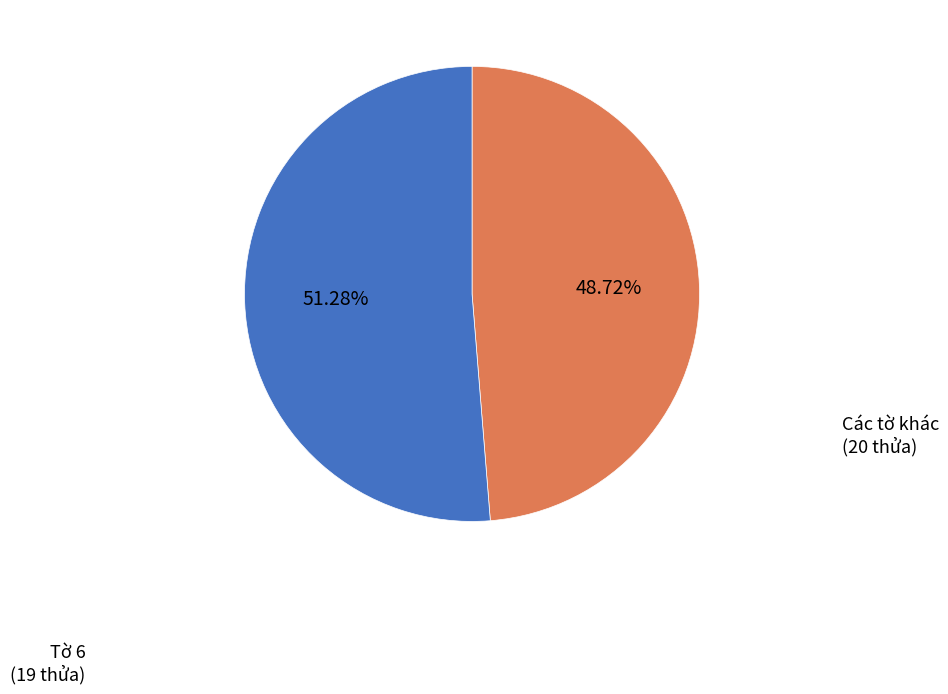

Is there a majority slice in this chart?

Yes